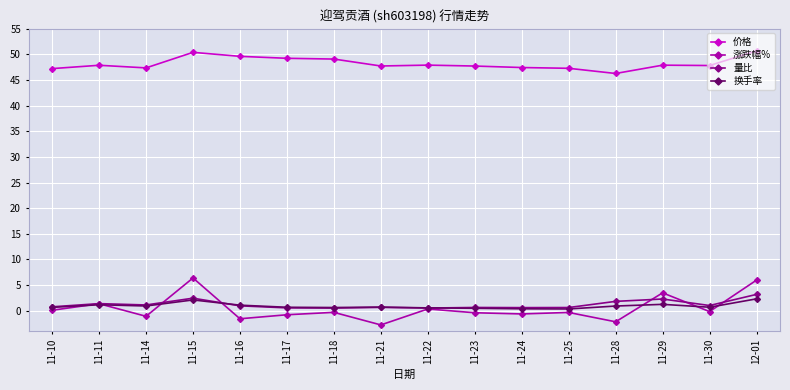

Is it true that 价格 equals 29.1 at 11-21?

False